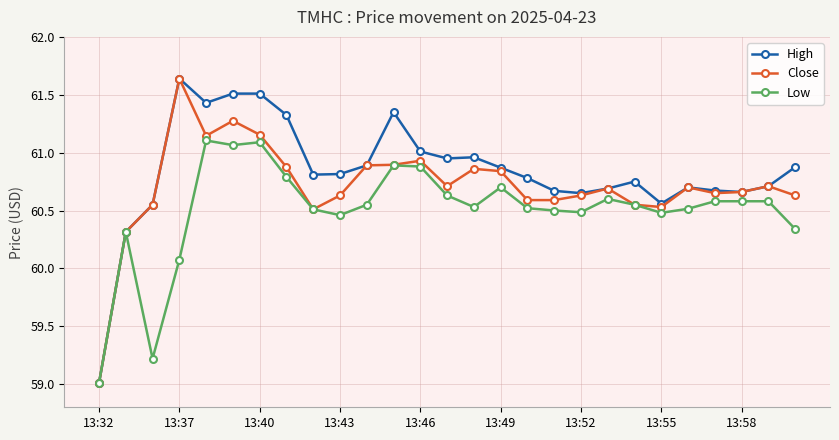

What is the difference between the second highest and second lowest values in the Close series?

1.0